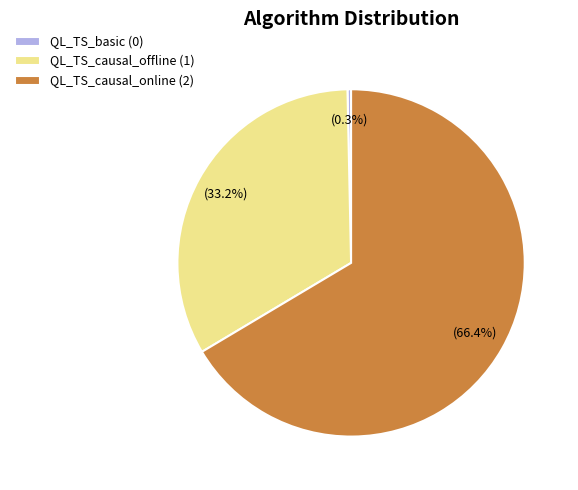

To the nearest percent, what is the average slice percentage?

33%